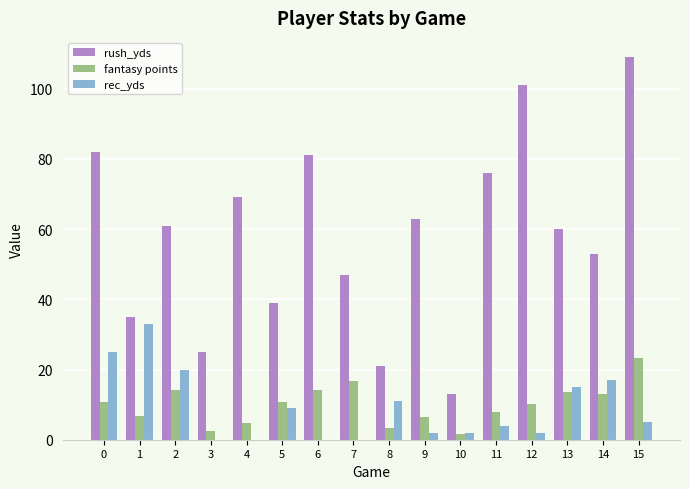

Does the chart contain stacked bars?

No